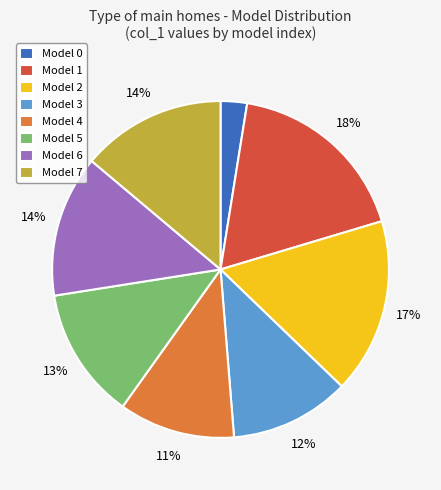

To the nearest percent, what portion does Model 5 represent?

13%